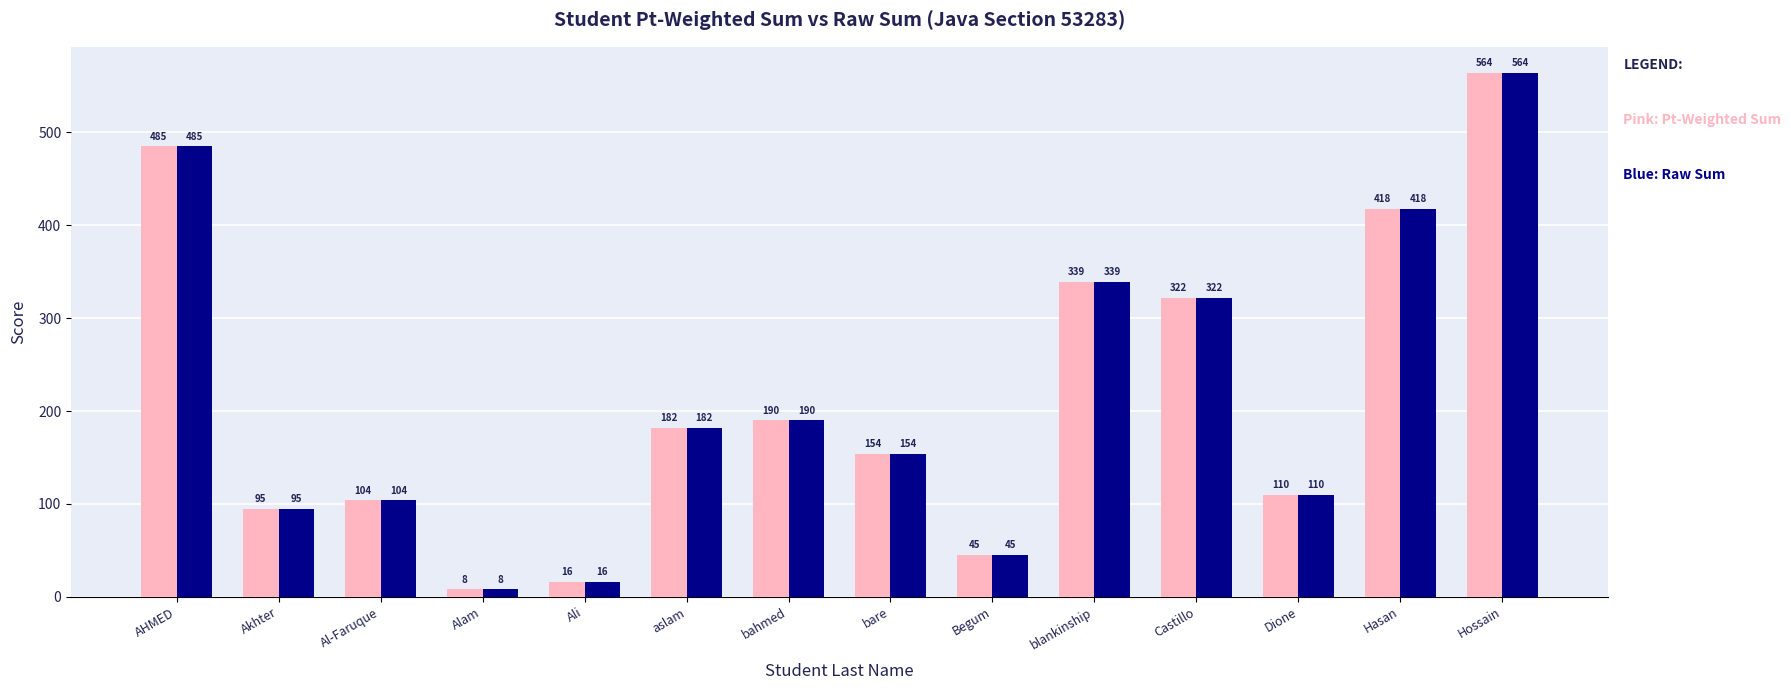

What is the total value across all series at blankinship?

678